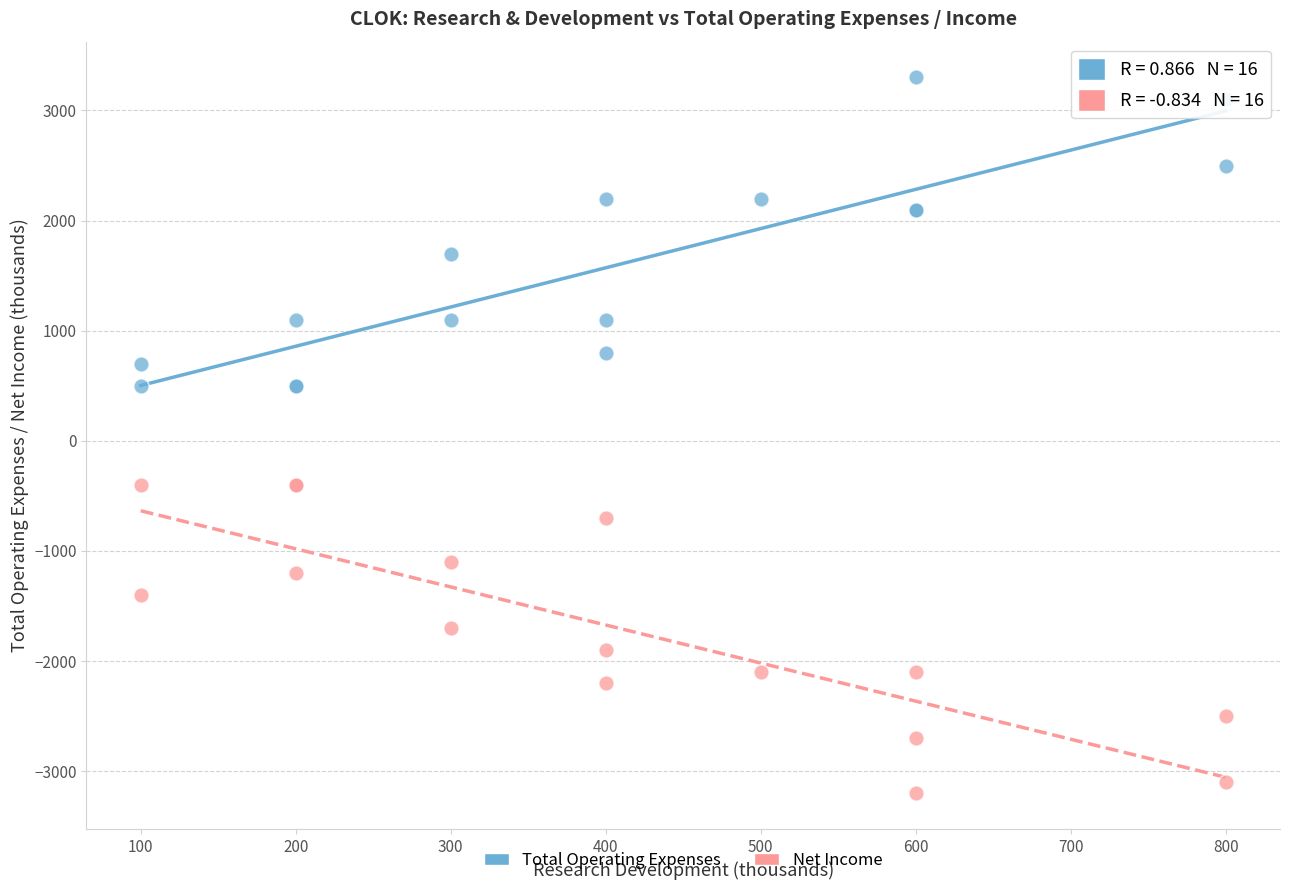

What is the X range (max minus min) for the scatter plot?

700